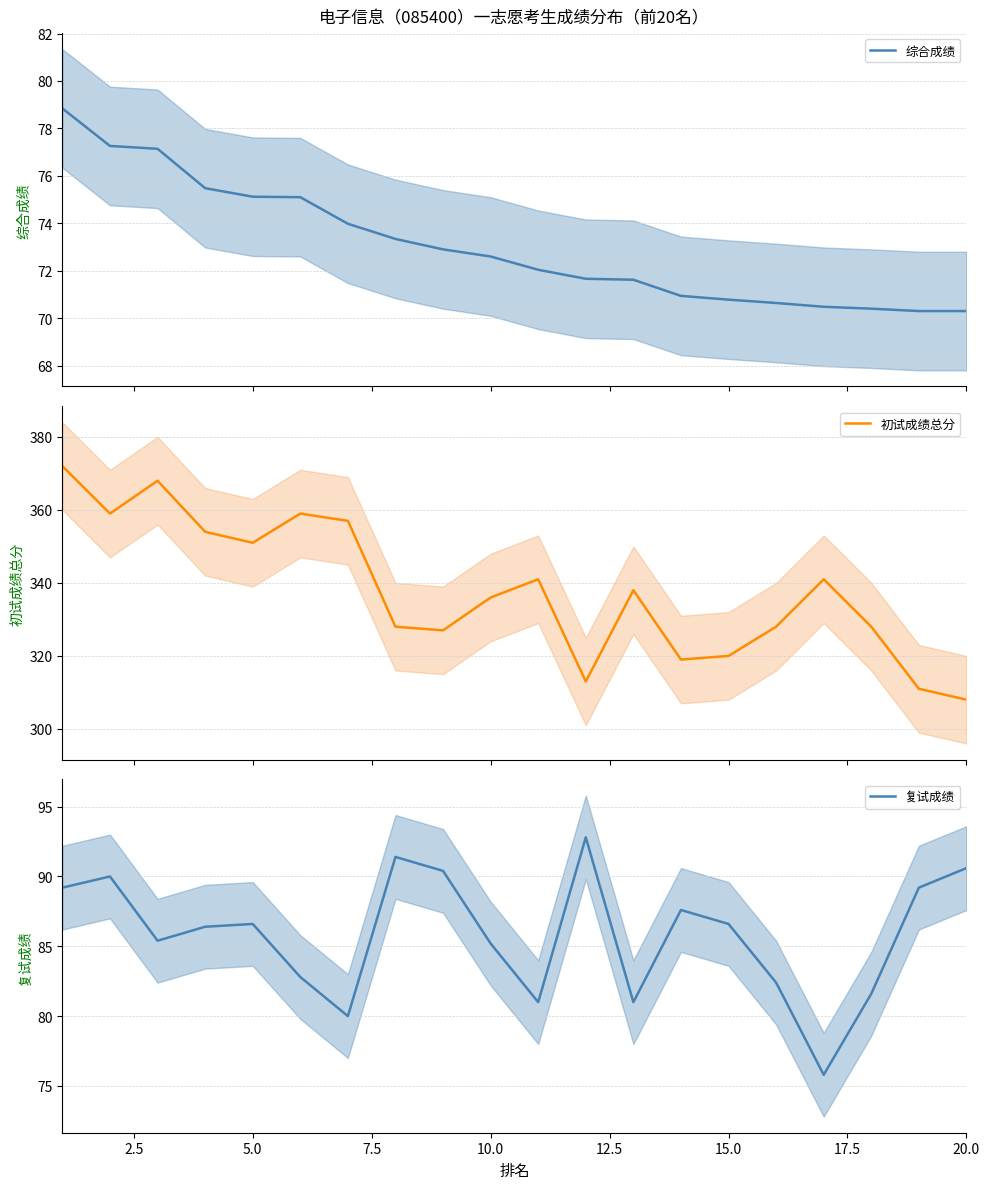

The 复试成绩 series shows 139.6 at 15.0. True or false?

False